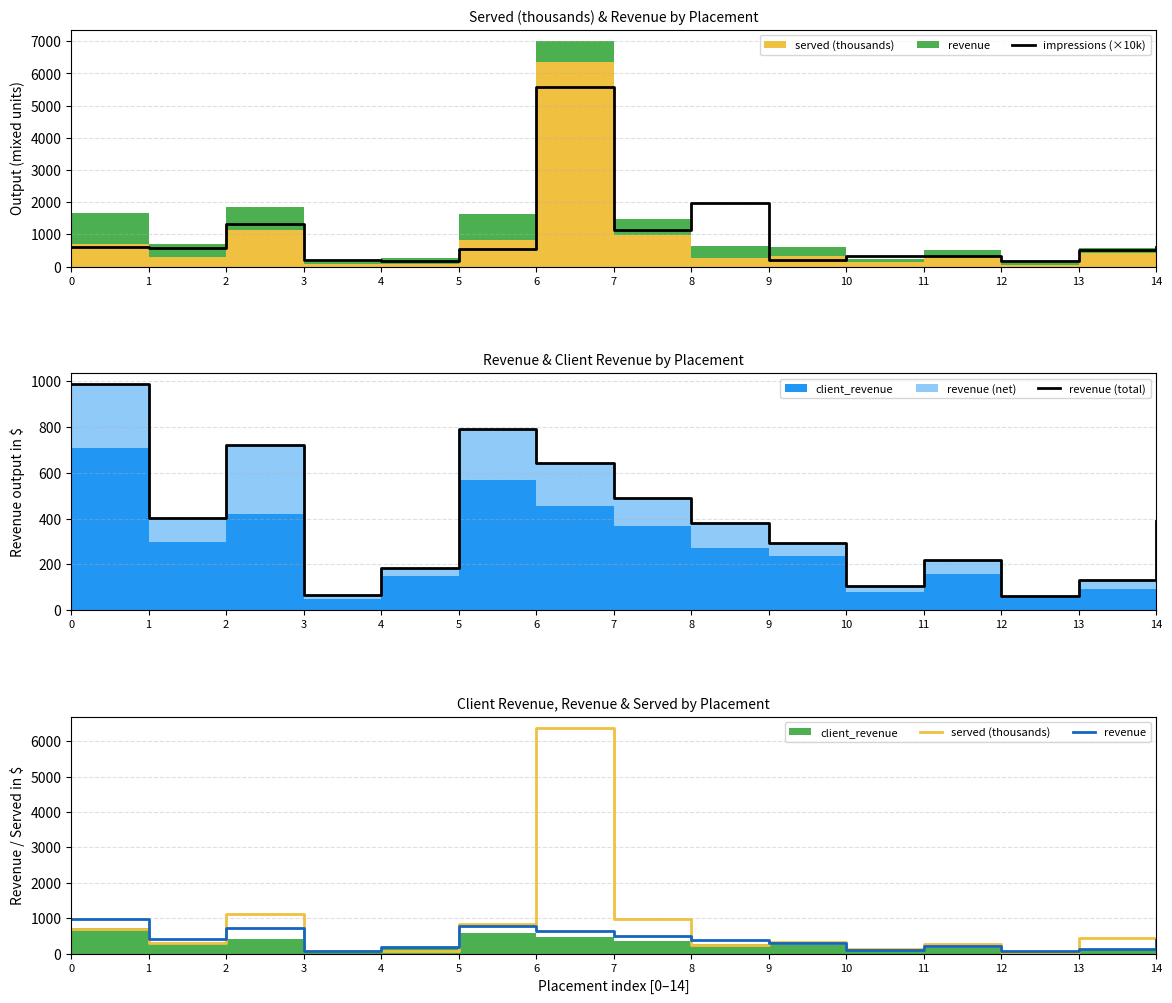

Reading left to right, extract all data points from this chart.

impressions (×10k): 619.9	561.0	1307.8	217.4	157.6	531.4	5592.7	1141.2	1959.9	206.8	330.0	315.7	163.3	513.1	610.9
revenue (total): 986.3	403.3	721.8	63.8	185.7	792.8	641.9	491.0	382.0	291.1	104.5	218.6	63.0	131.0	389.8
served (thousands): 685.8	298.1	1122.8	81.1	66.1	837.6	6372.6	979.1	252.8	313.2	139.6	281.4	44.9	433.0	327.6
revenue: 986.3	403.3	721.8	63.8	185.7	792.8	641.9	491.0	382.0	291.1	104.5	218.6	63.0	131.0	389.8